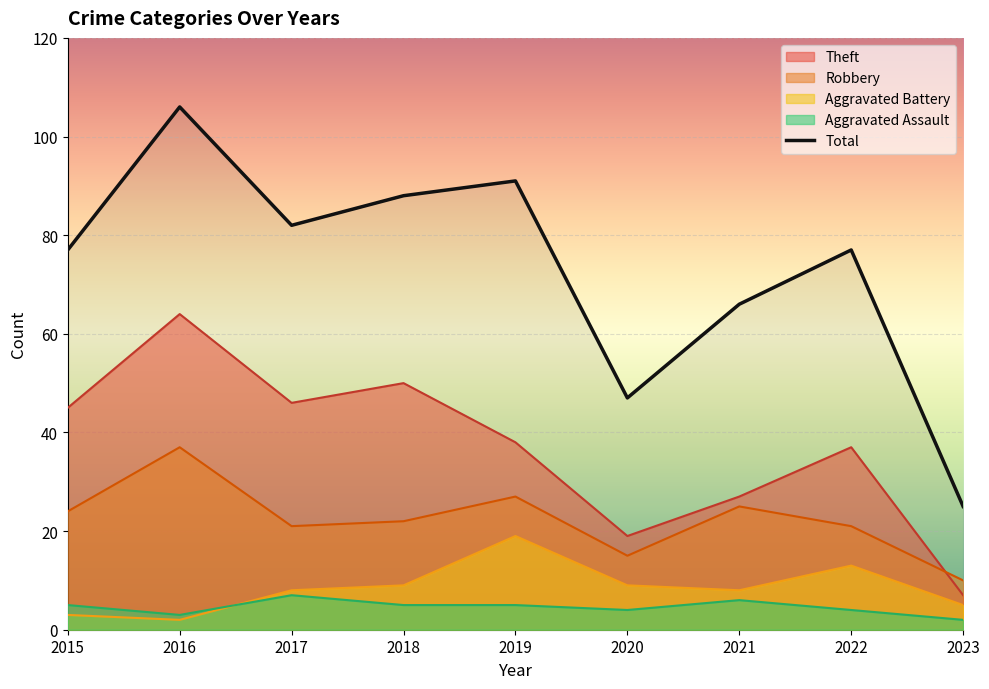

Reading left to right, extract all data points from this chart.

2015=77	2016=106	2017=82	2018=88	2019=91	2020=47	2021=66	2022=77	2023=25